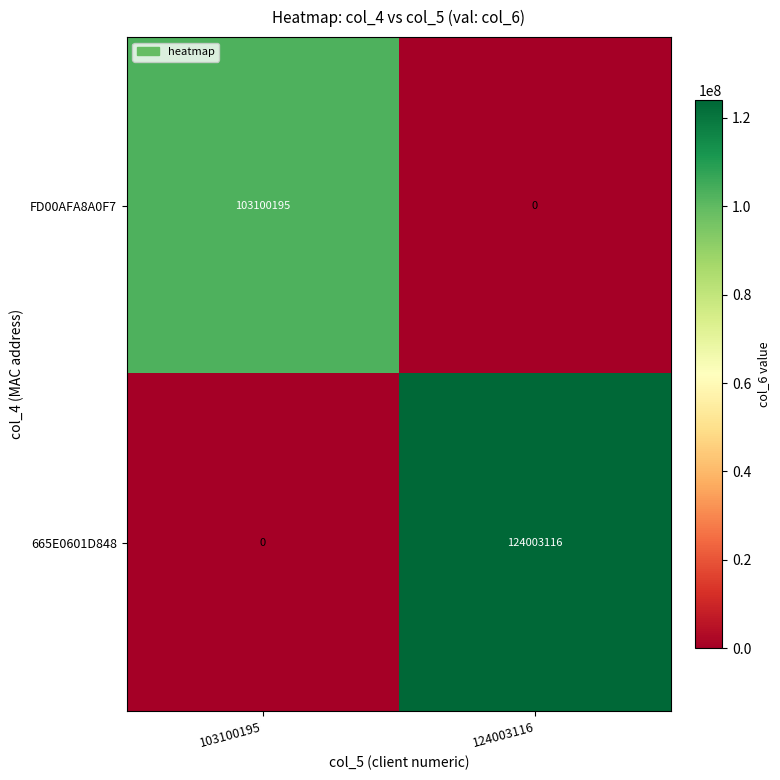

Rank the series at 124003116 from highest to lowest value.

665E0601D848, FD00AFA8A0F7